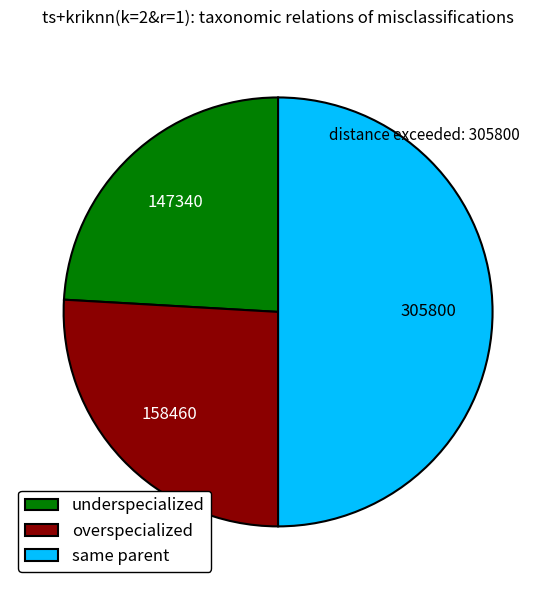

How many segments does this pie chart have?

3